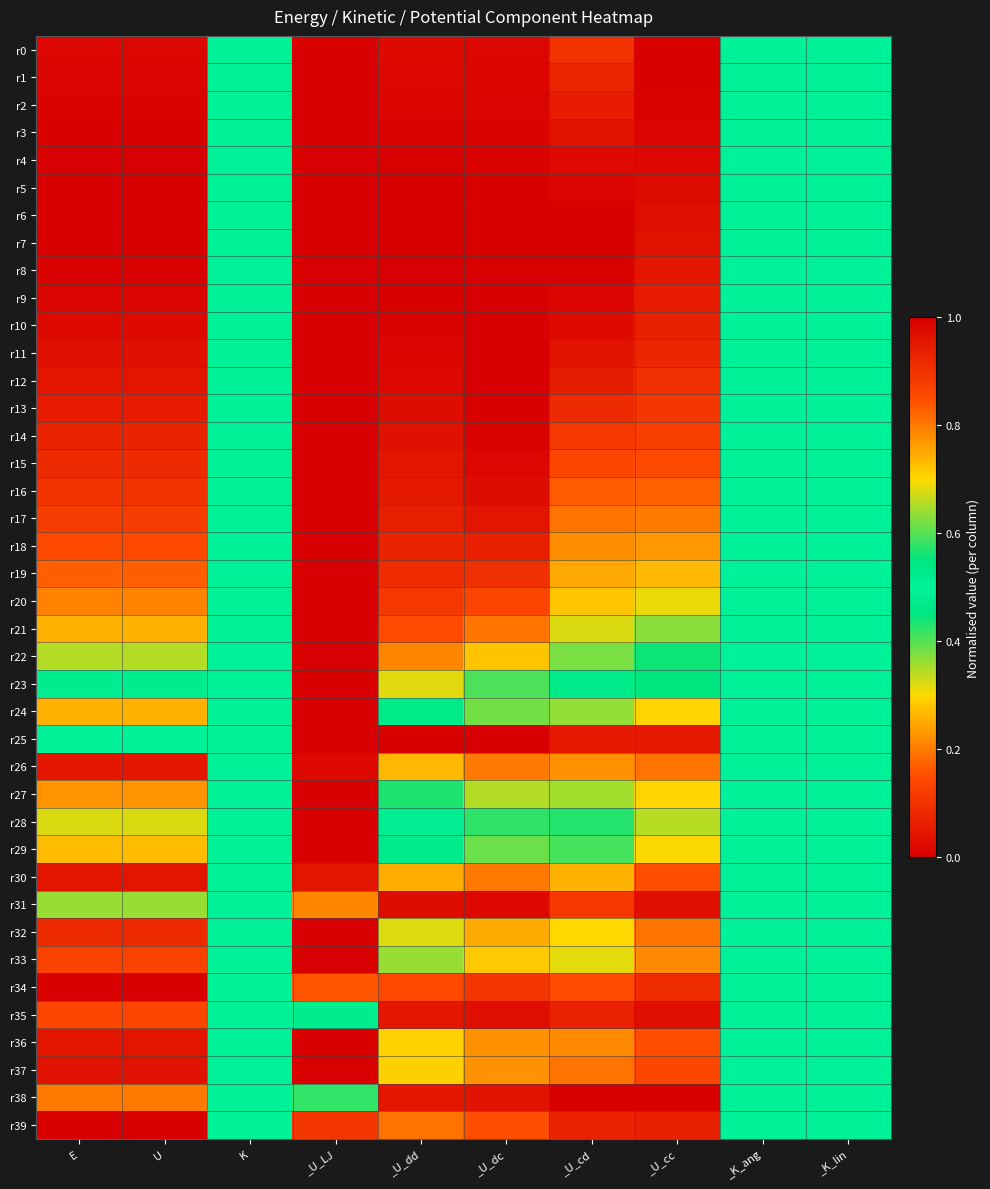

Which series has the largest range (max minus min)?

r0